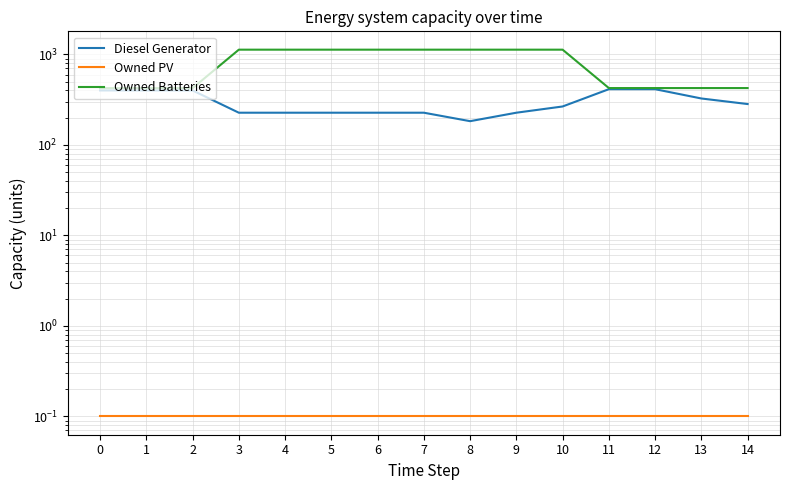

Rank the series by their maximum value, from highest to lowest.

Owned Batteries, Diesel Generator, Owned PV